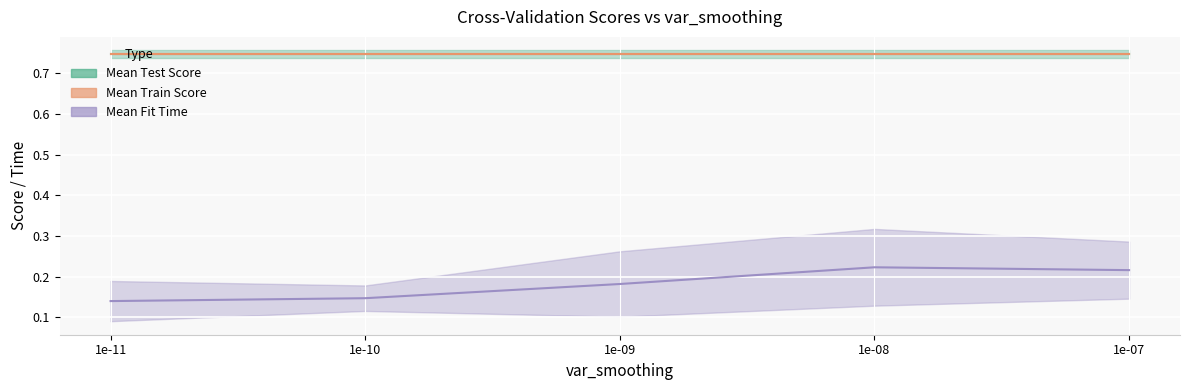

Is it true that Mean Fit Time equals 0.4 at 1e-07?

False